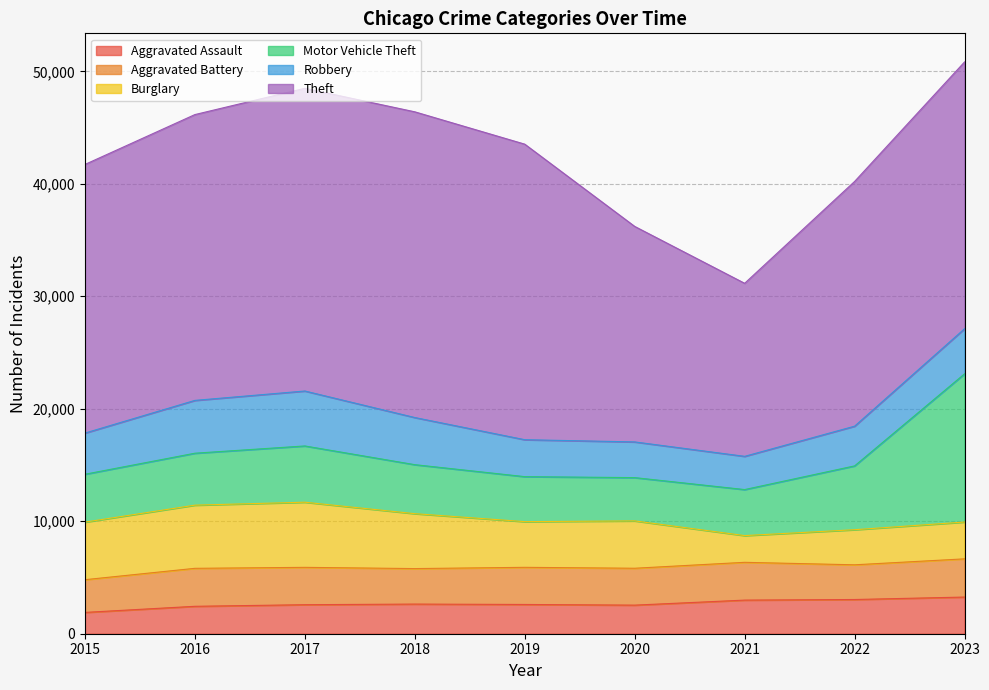

The value of Motor Vehicle Theft at 2017 is 5001. True or false?

True